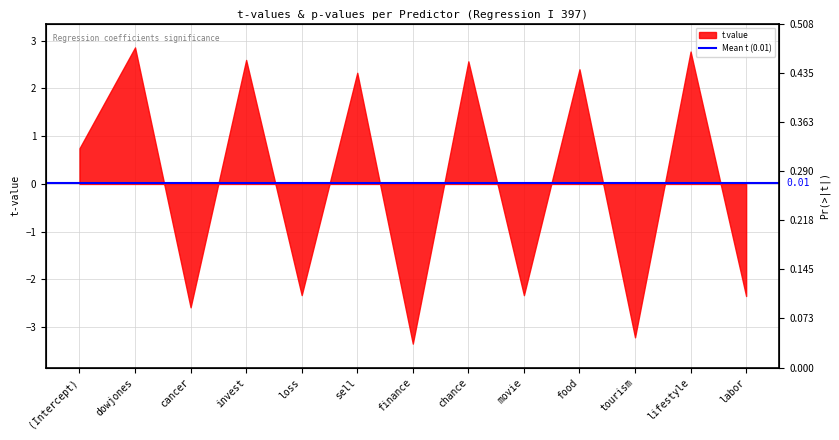

The value at food is 0.0. True or false?

False